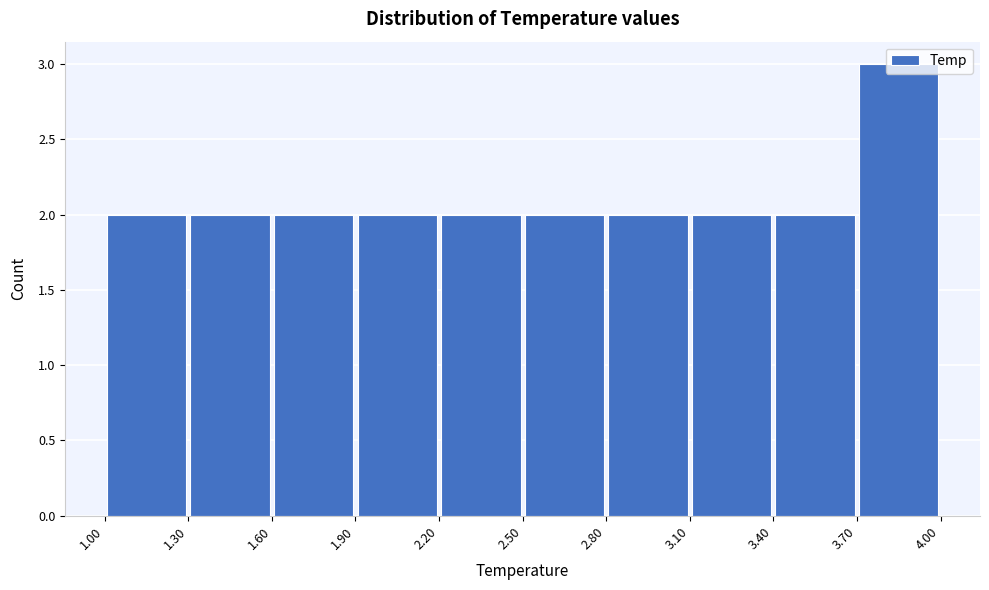

How tall is the bar that spans 1.30 to 1.60 on the x-axis? The values are not printed on the chart, so give them approximately, as read against the axis.

2